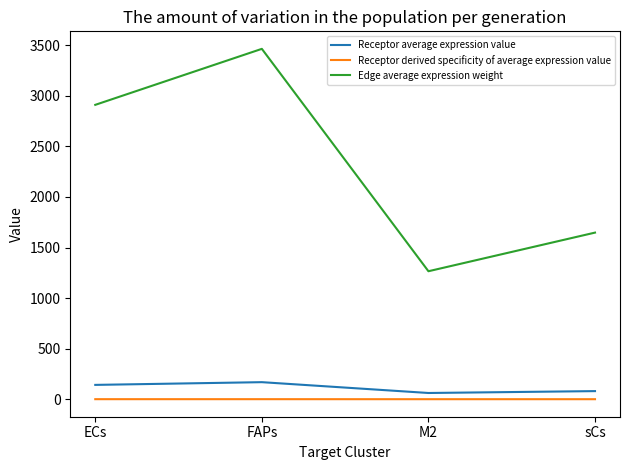

True or false: Edge average expression weight and Receptor derived specificity of average expression value cross at least once.

False